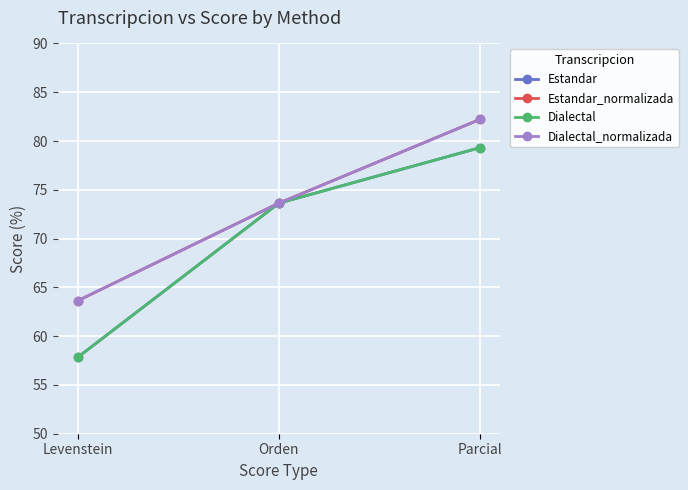

Does the chart have visible grid lines?

Yes